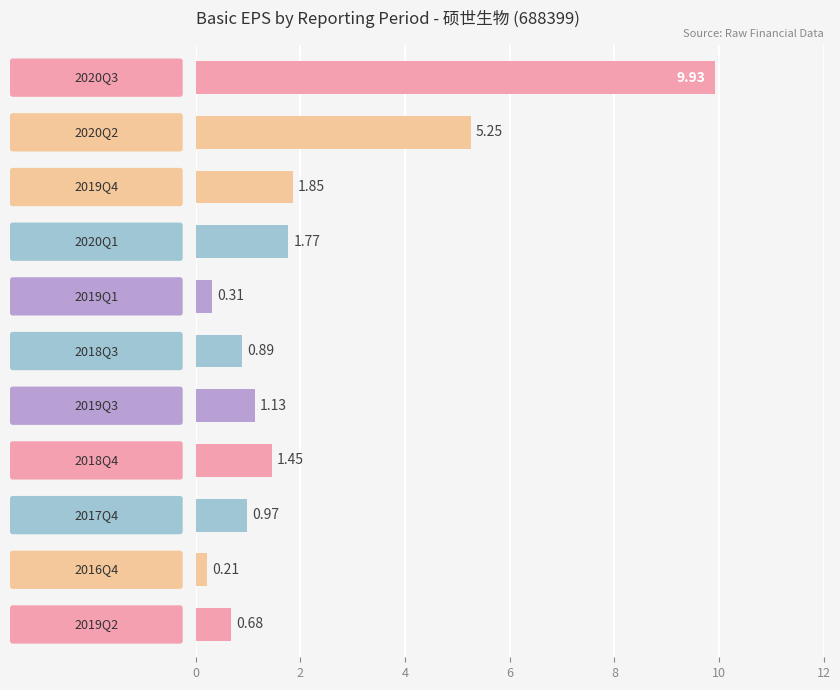

What is the sum of all values?

24.4